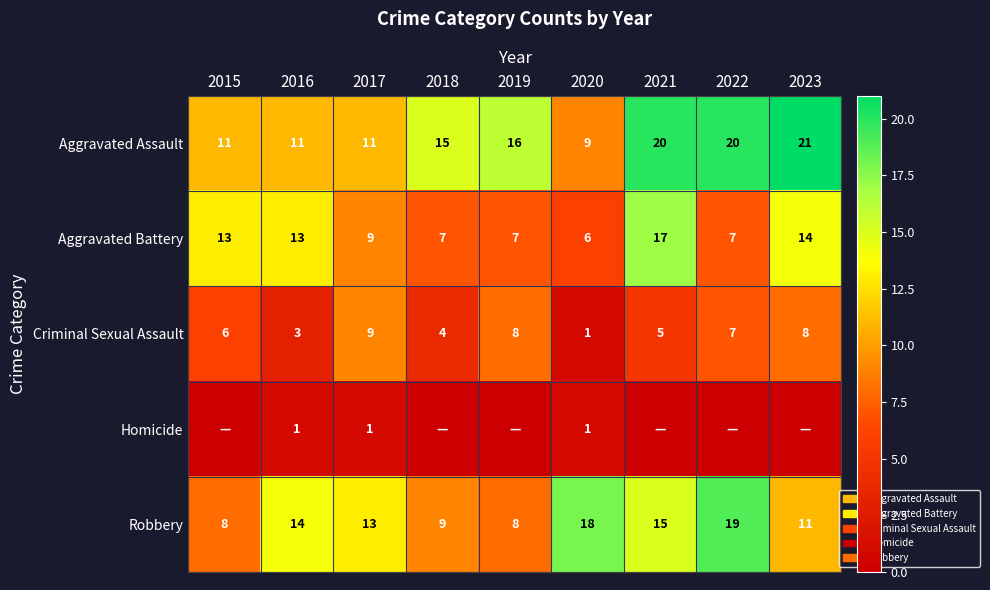

Count the Criminal Sexual Assault values in the range 4 to 8.

6